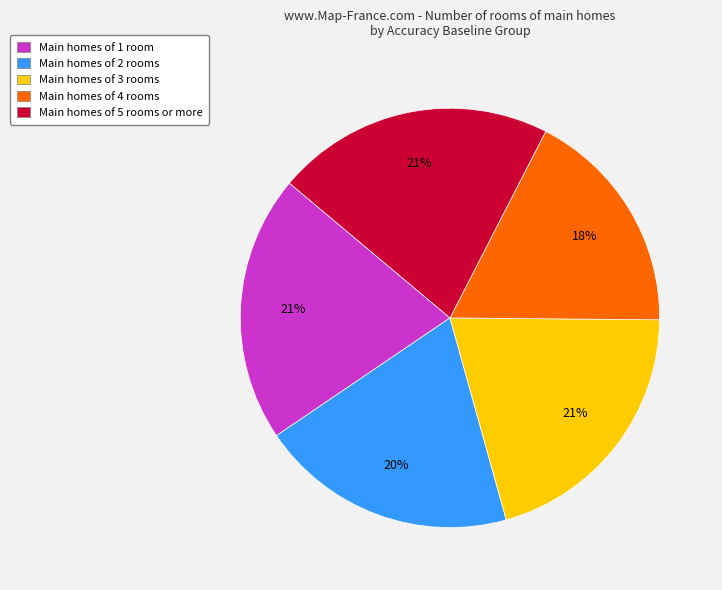

Combined, do Main homes of 5 rooms or more and Main homes of 1 room account for over 50%?

No